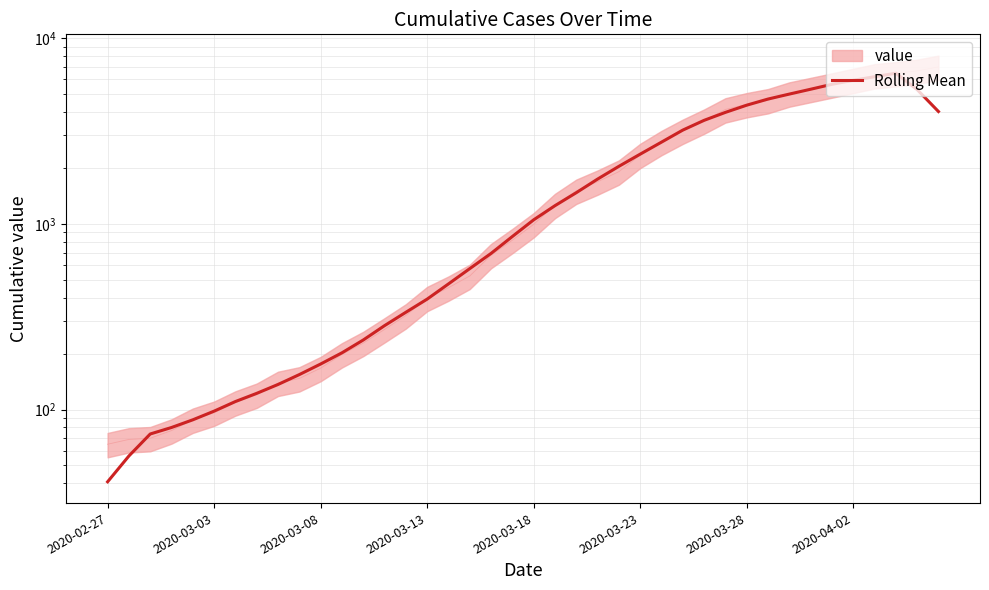

What is the change in value from 20 to 31?

+3651.0